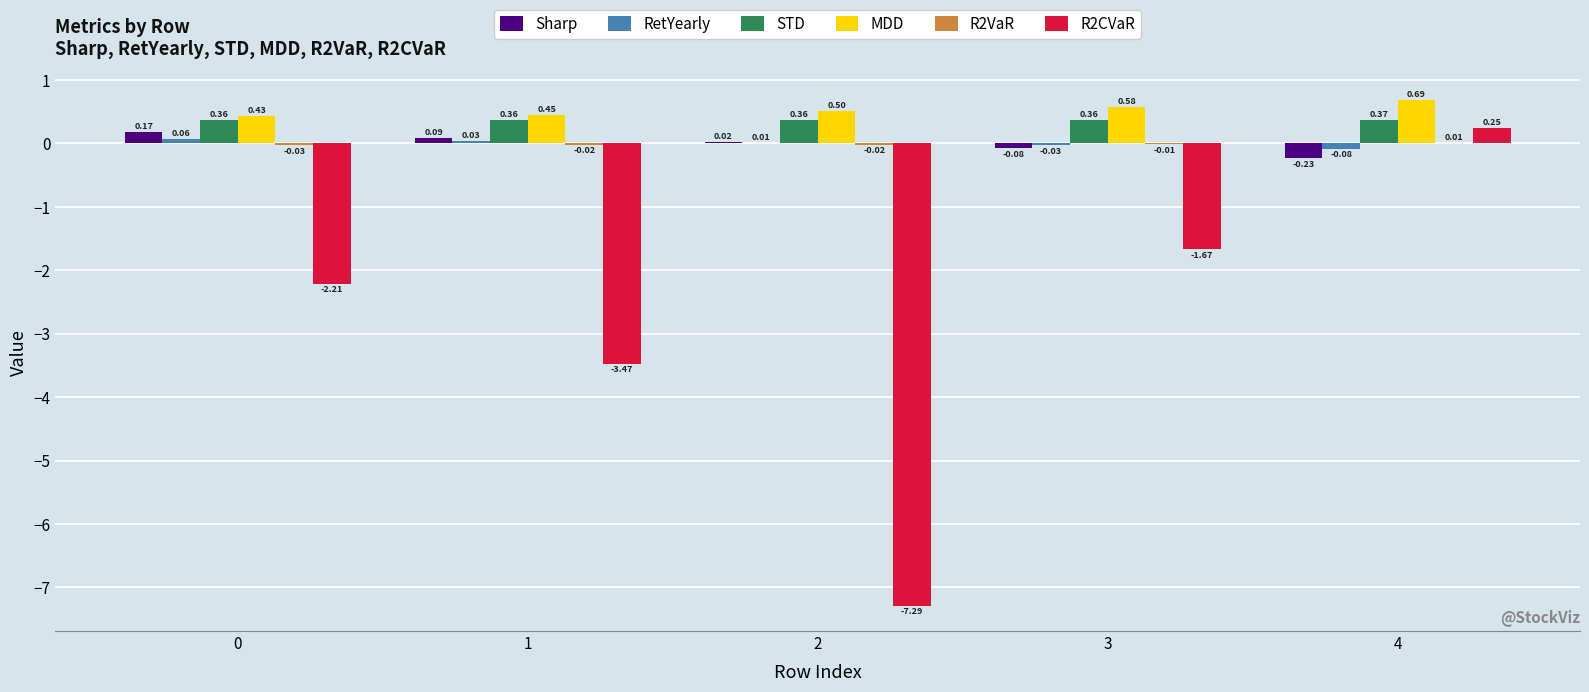

What is the sum of all MDD values?

2.7